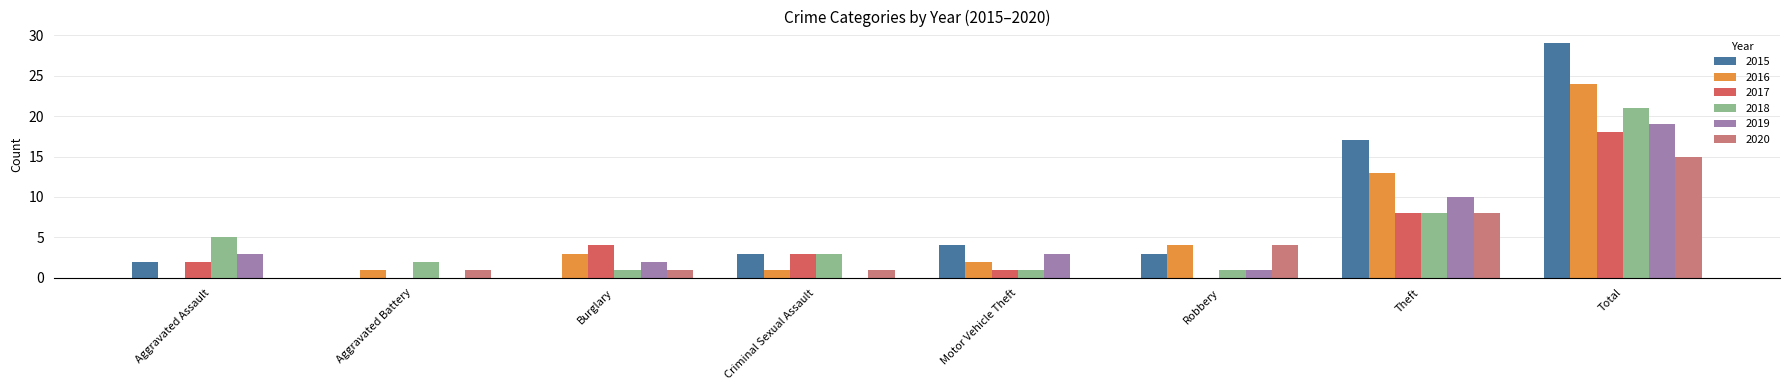

Is the value of 2015 at Burglary greater than the value of 2016 at Total?

No